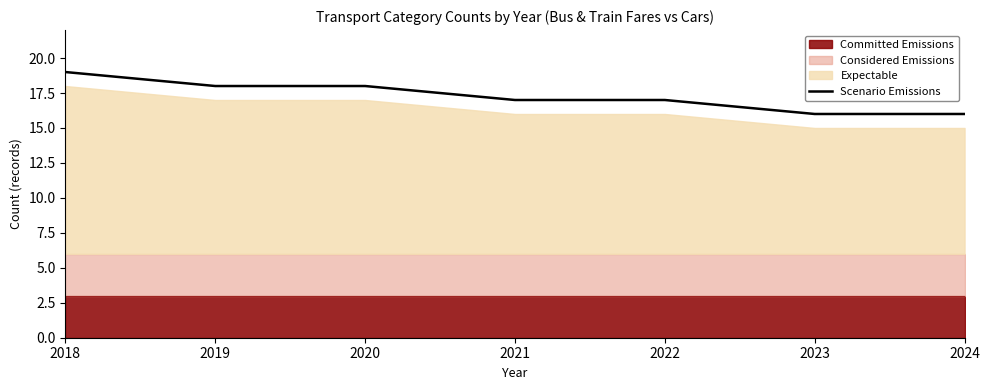

What is the sum of the values at 2024 and 2019?

34